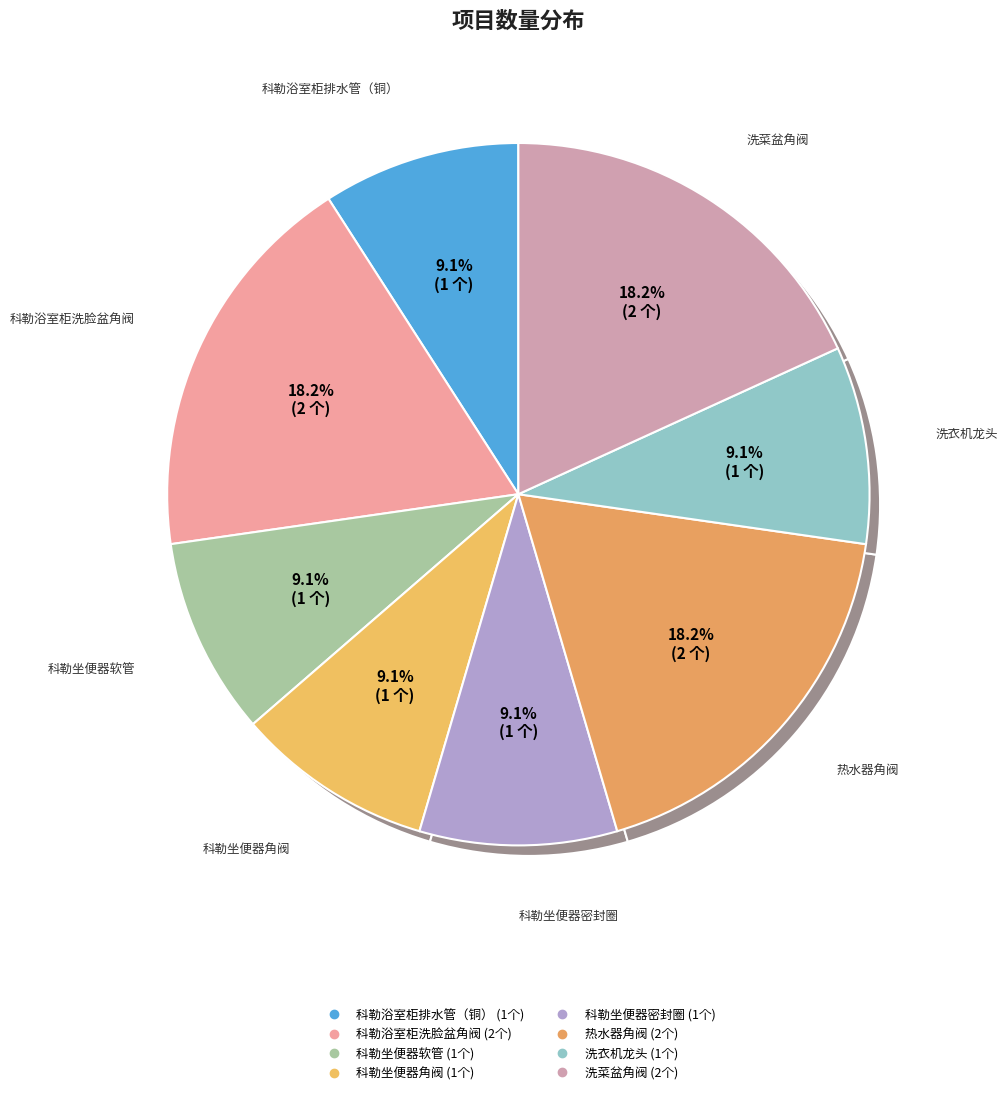

Is there a majority slice in this chart?

No